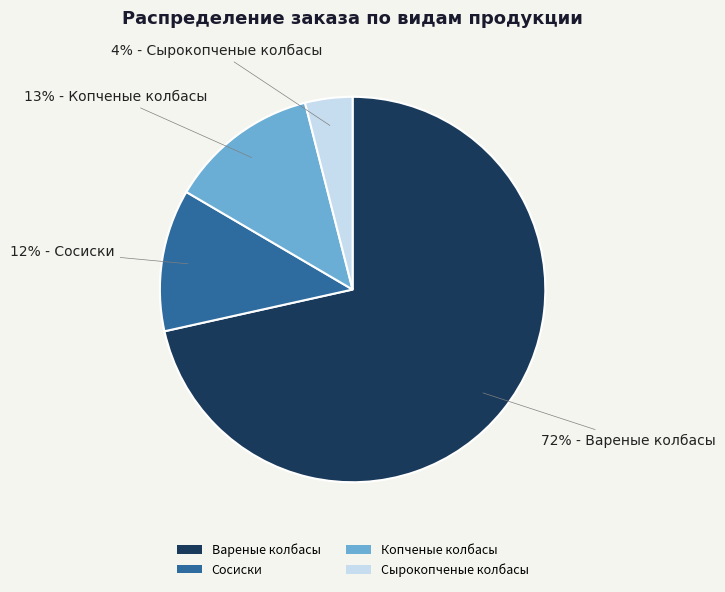

To the nearest percent, what is the average slice percentage?

25%